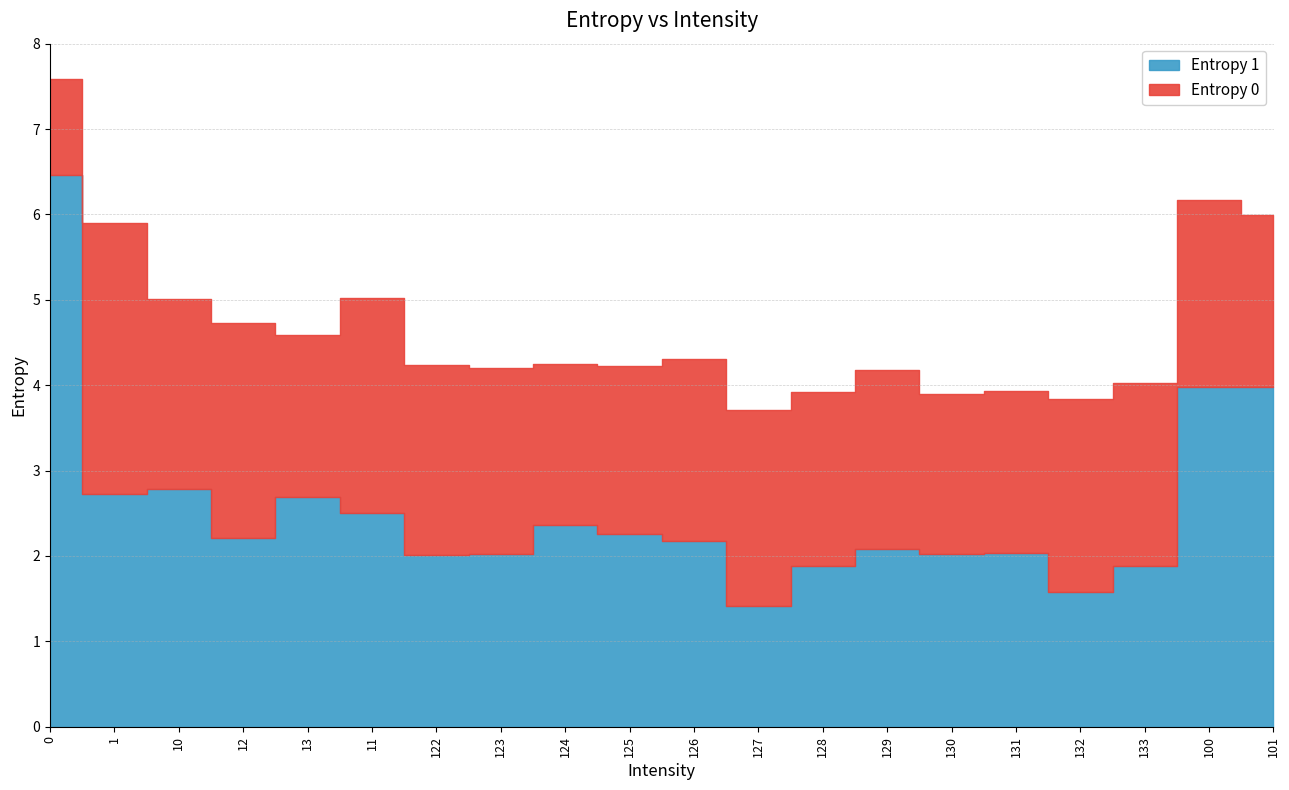

What is the value of the Entropy 0 point at the 6th from the left?

5.0